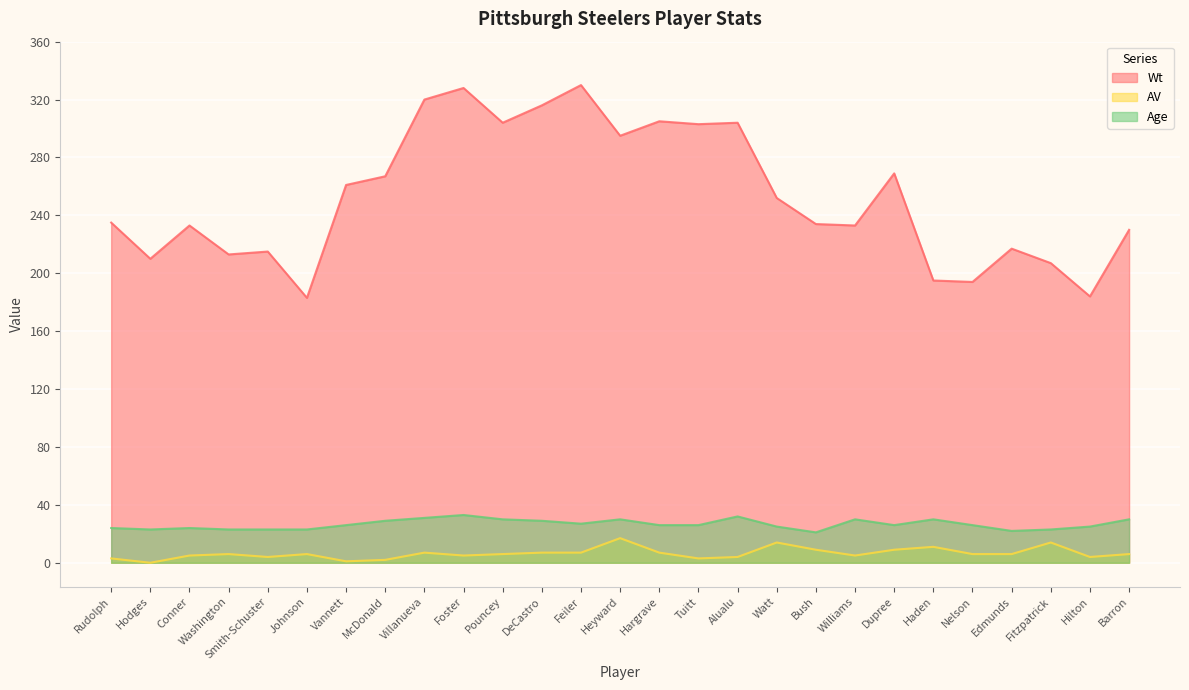

What are all the series names shown in the legend?

Wt, AV, Age